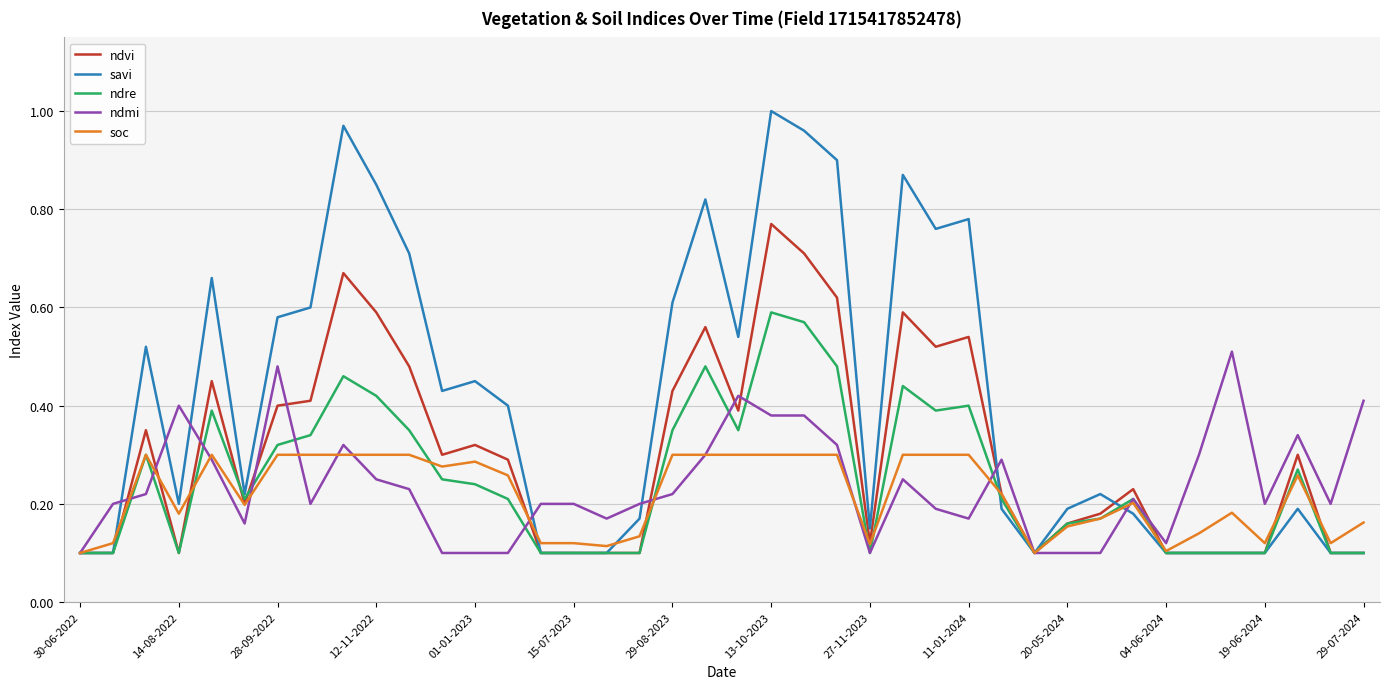

What is the sum of all ndvi values?

12.2